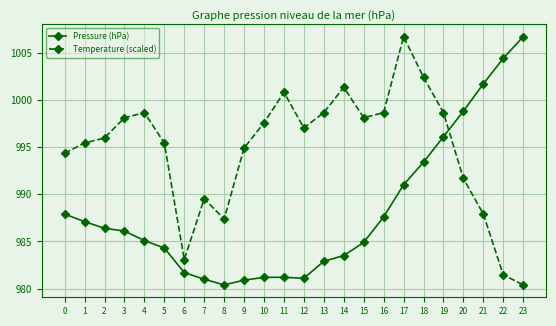

What value does the Temperature (scaled) series have at 10?

997.6